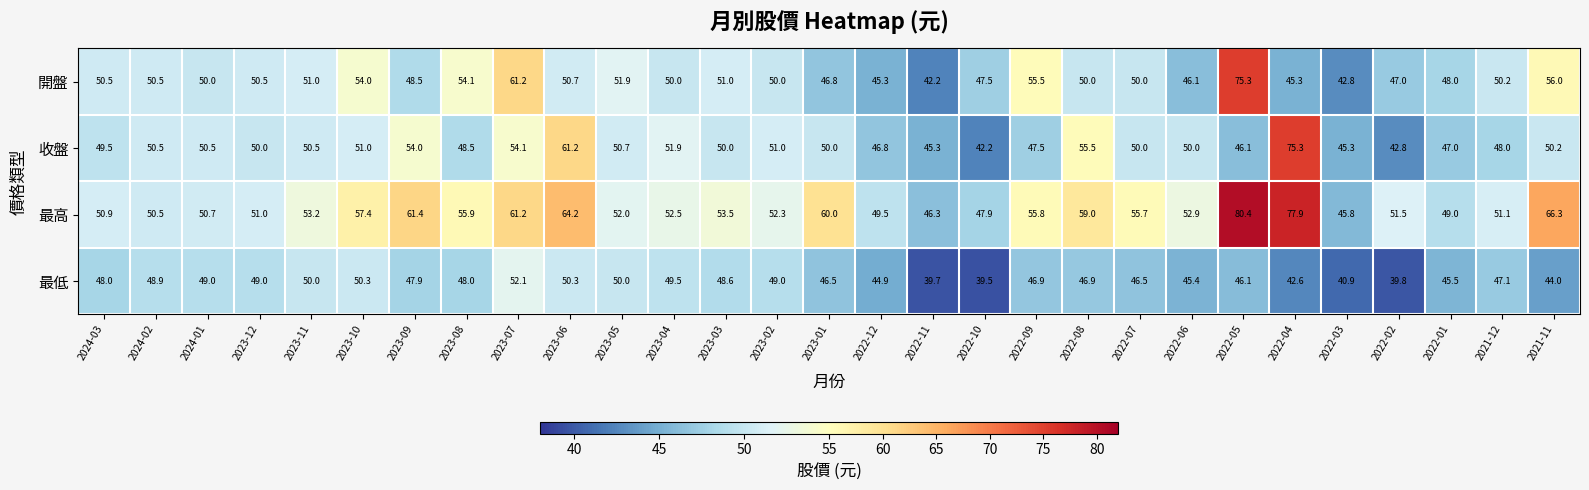

At which label is 開盤 closest to 58?

2021-11